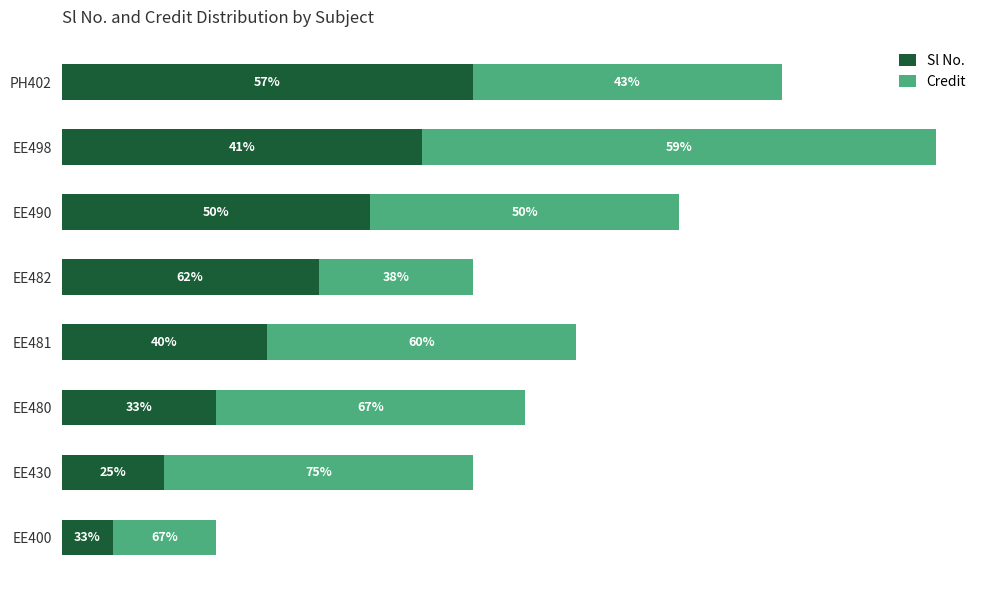

What are all the series names shown in the legend?

Sl No., Credit